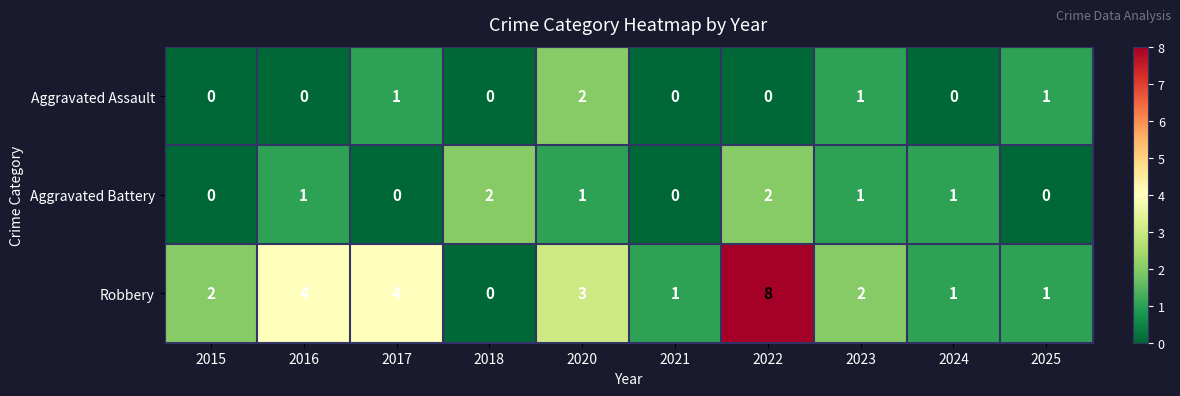

How many Aggravated Assault values are between 0 and 1?

9